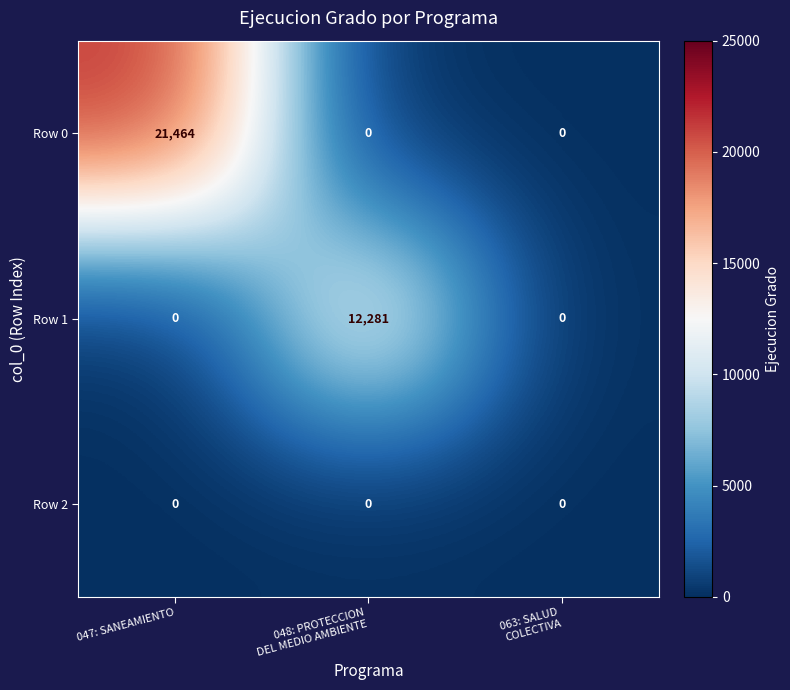

Reading right to left, transcribe all the data shown in this chart.

Row 0: 0	0	21464
Row 1: 0	12281	0
Row 2: 0	0	0